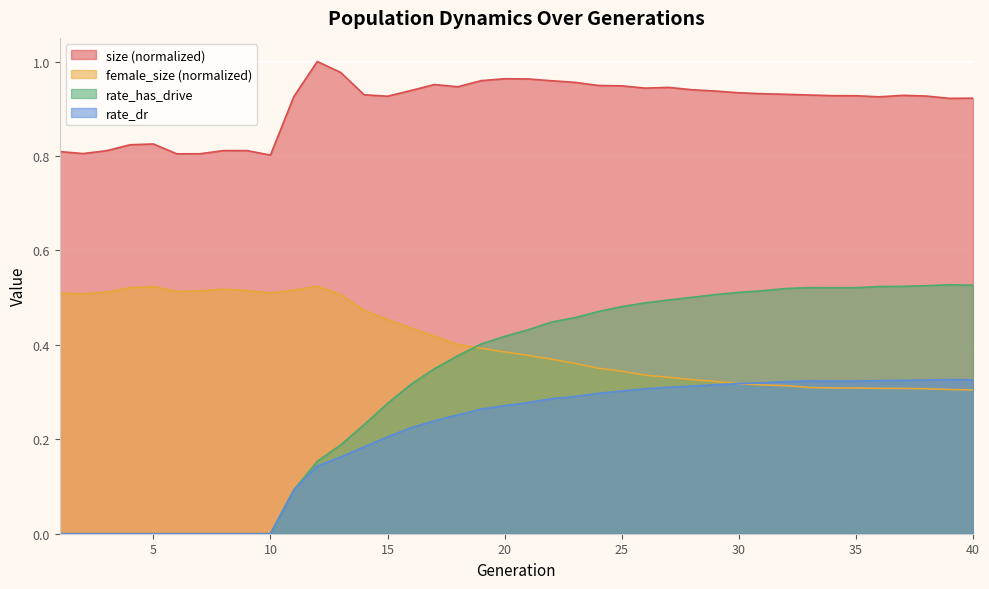

What is the greatest value displayed?

1.0